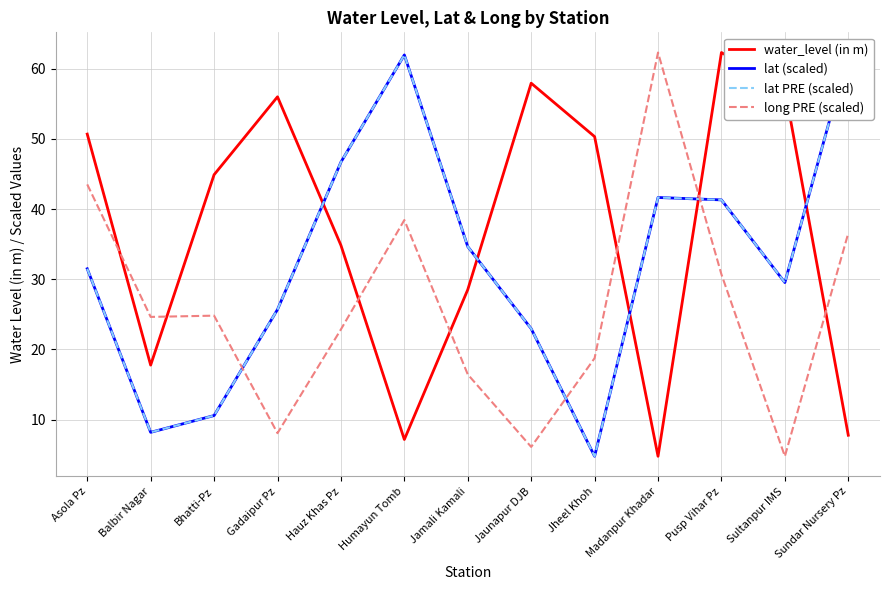

Where is the first local minimum for lat PRE (scaled)?

Balbir Nagar